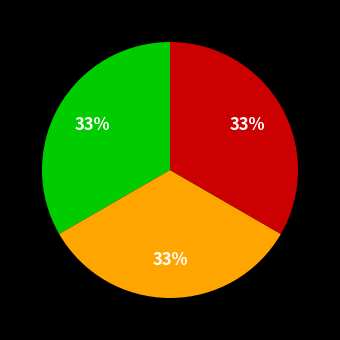

To the nearest percent, what is the average slice percentage?

33%